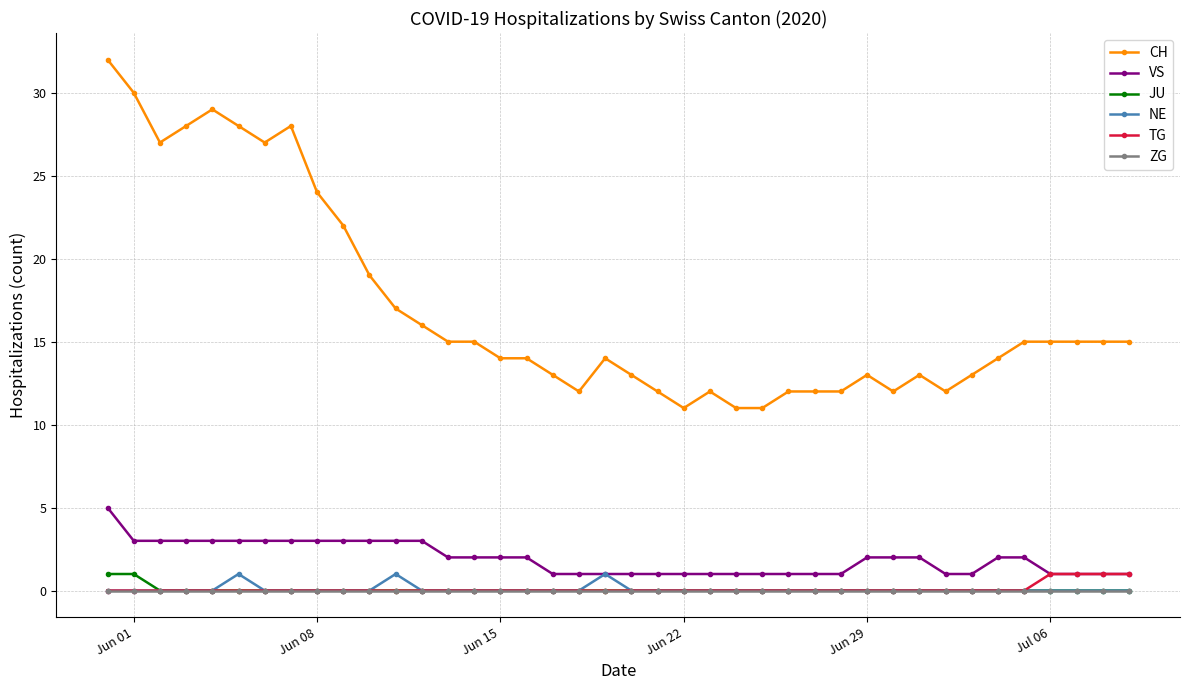

What is the value of the CH point at the 20th from the left?

14